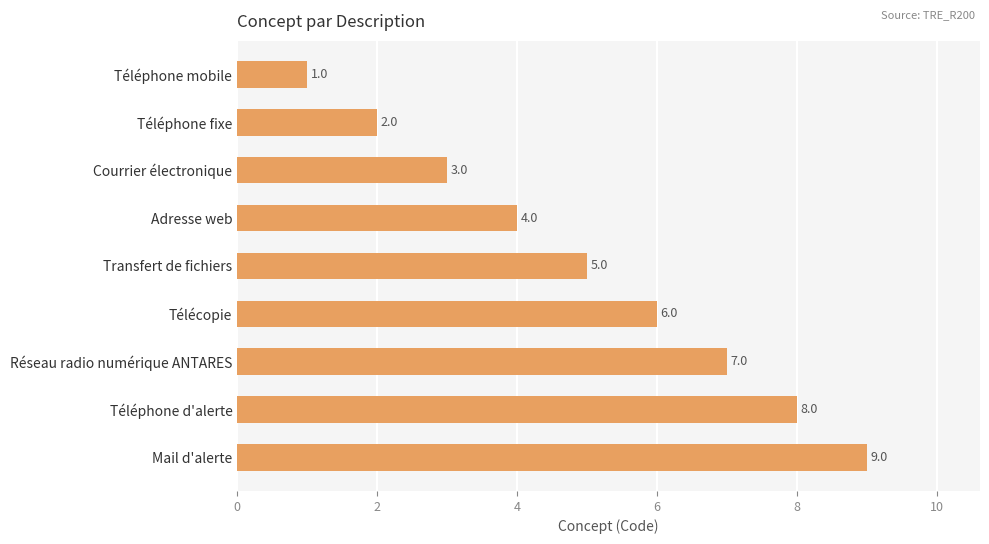

Is it true that the value at Adresse web is 6?

False